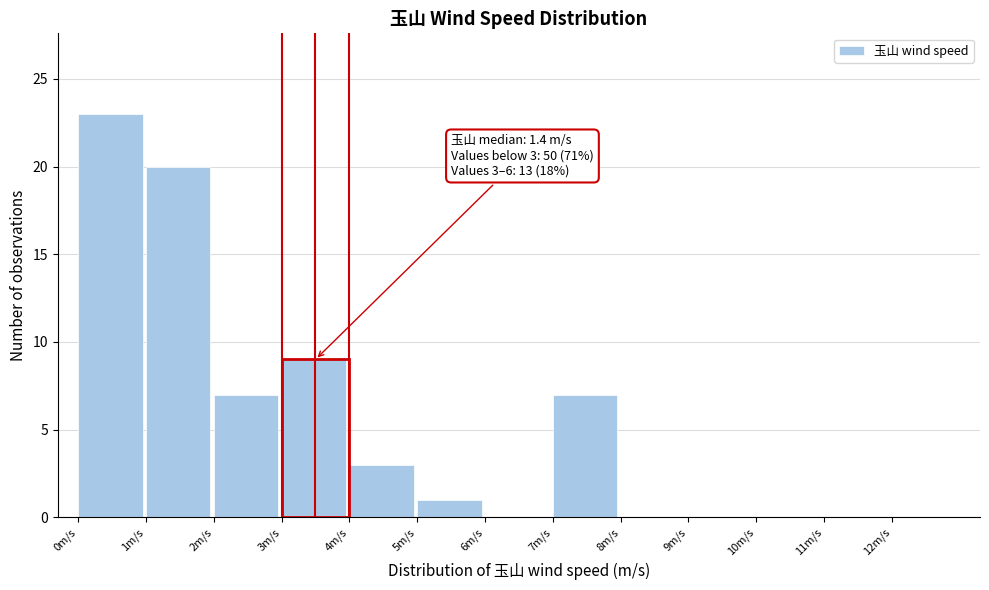

Which range on the x-axis has the tallest bar?

0 to 1